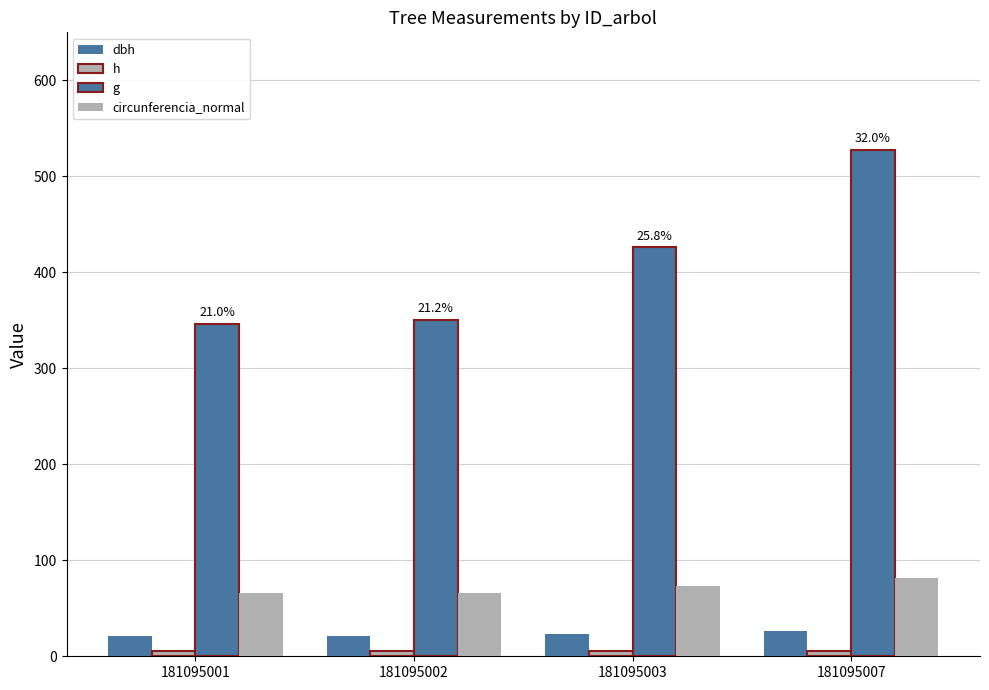

How many distinct data groups are displayed?

4